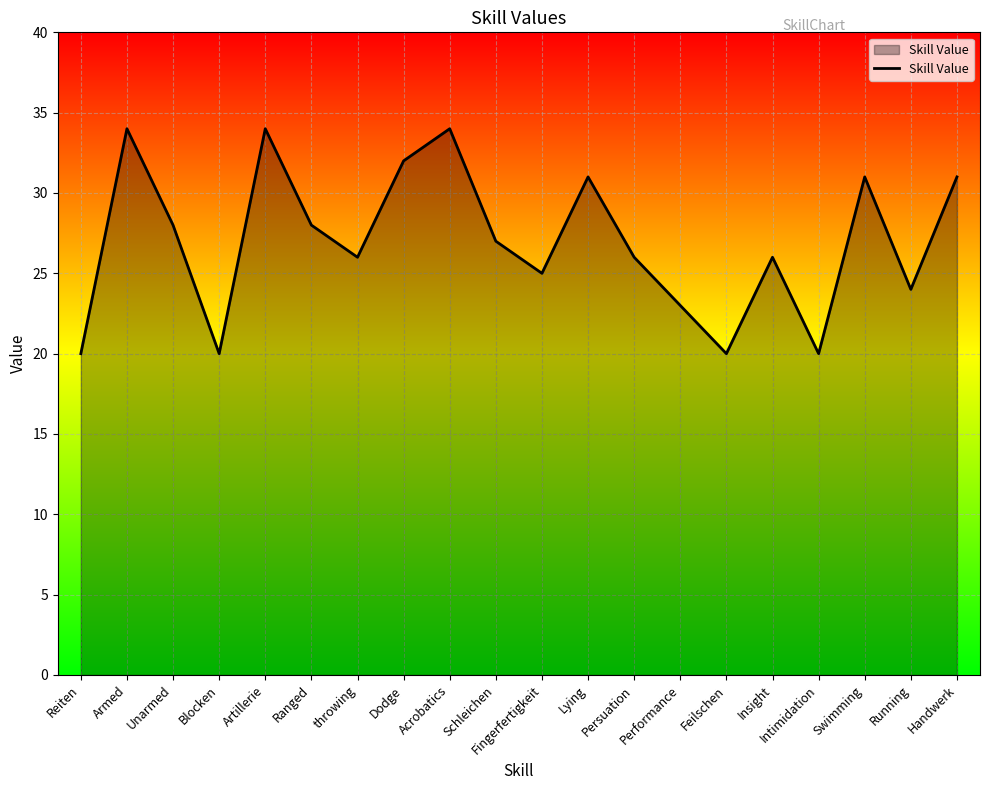

What is the change in value from Acrobatics to Lying?

-3